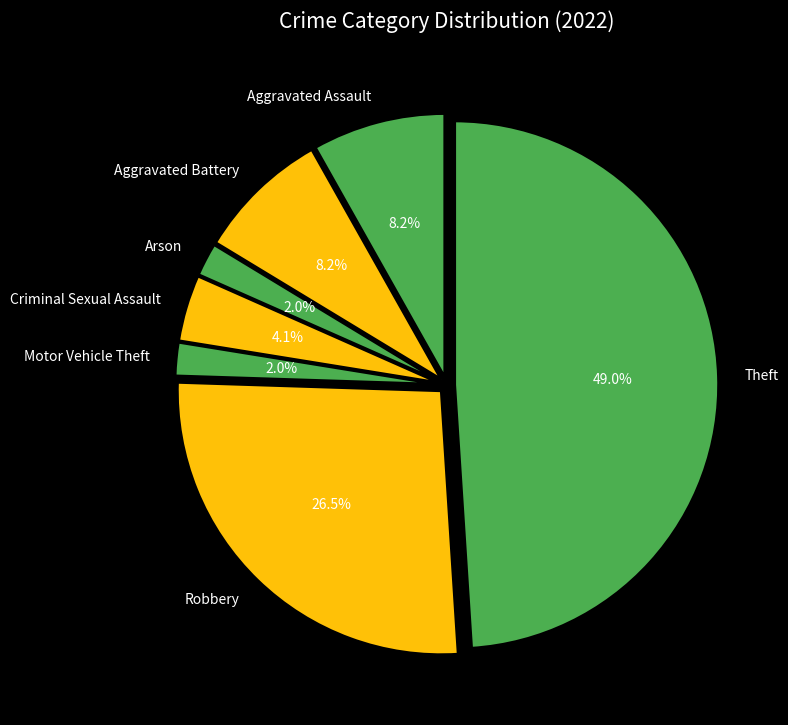

How many segments does this pie chart have?

7